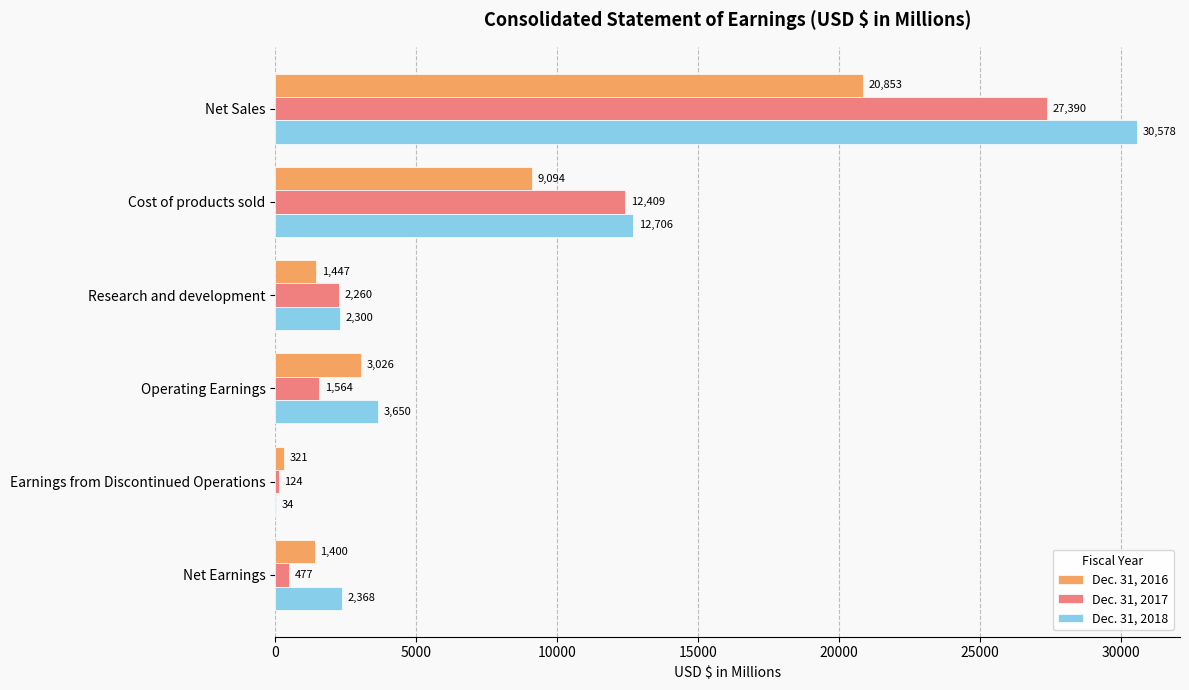

What is the maximum value for Dec. 31, 2018?

30578